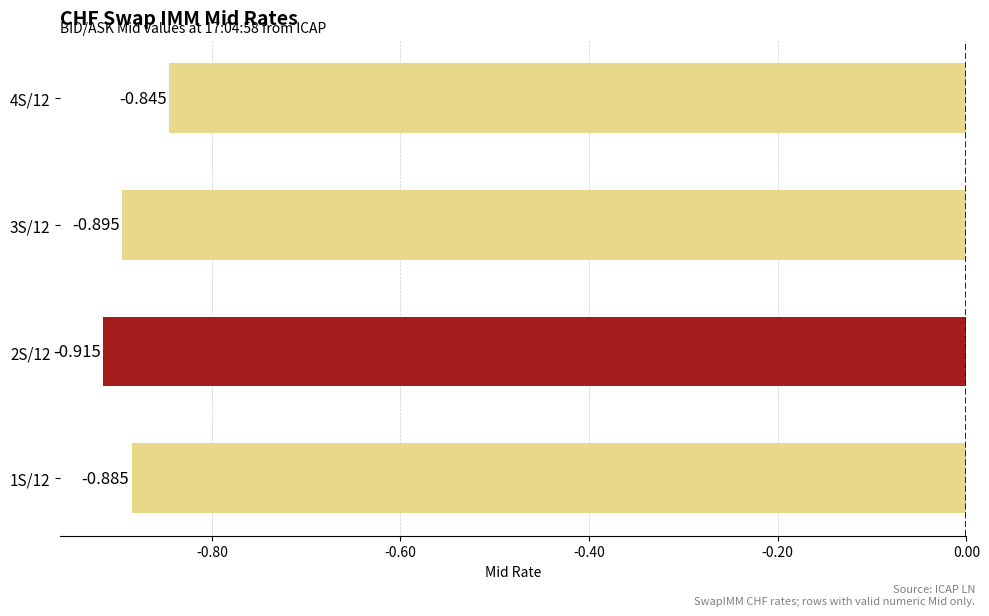

How many series are shown in this chart?

1